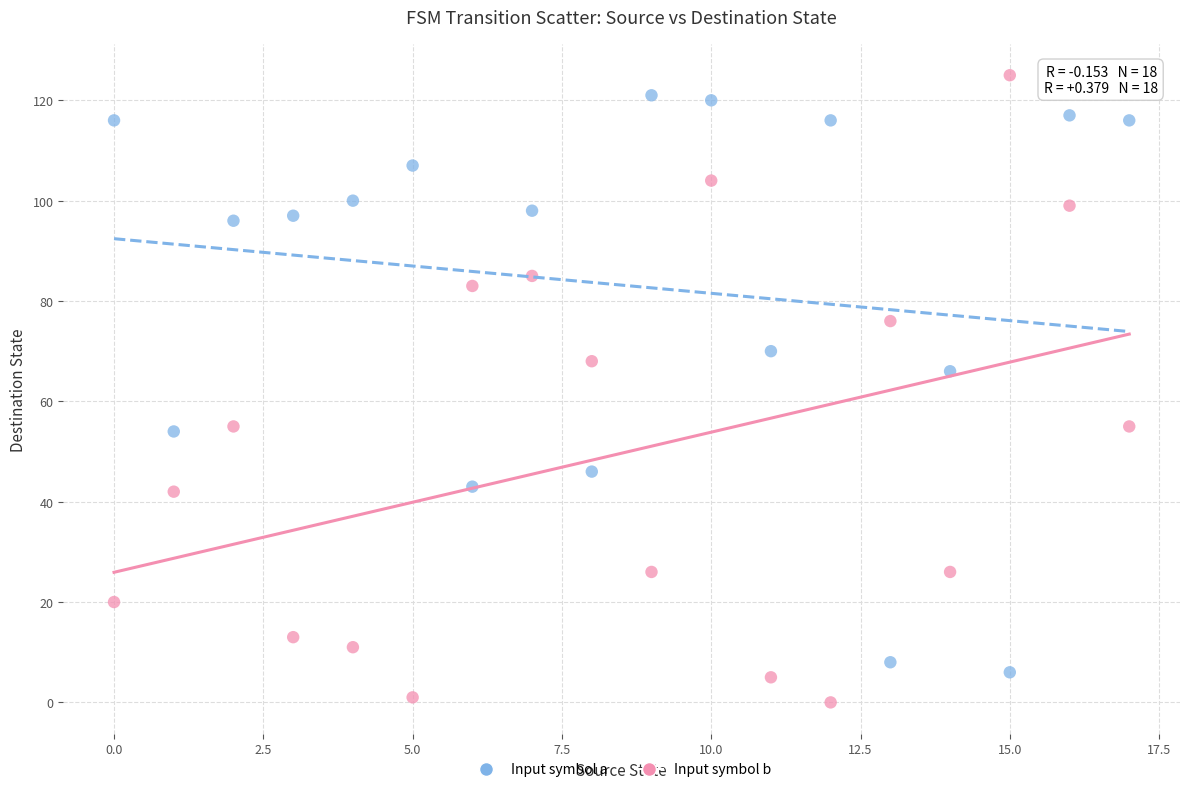

Which series reaches the maximum Y coordinate?

Input symbol b